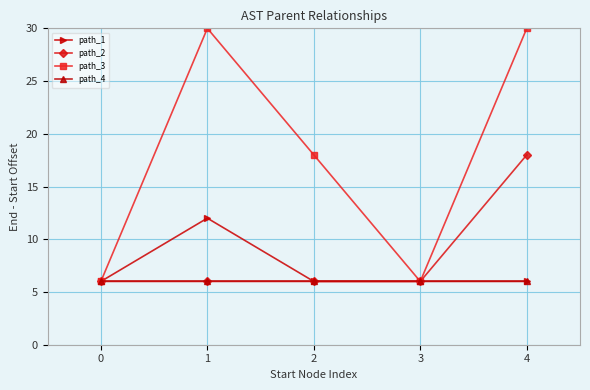

Where is the first local maximum for path_1?

1